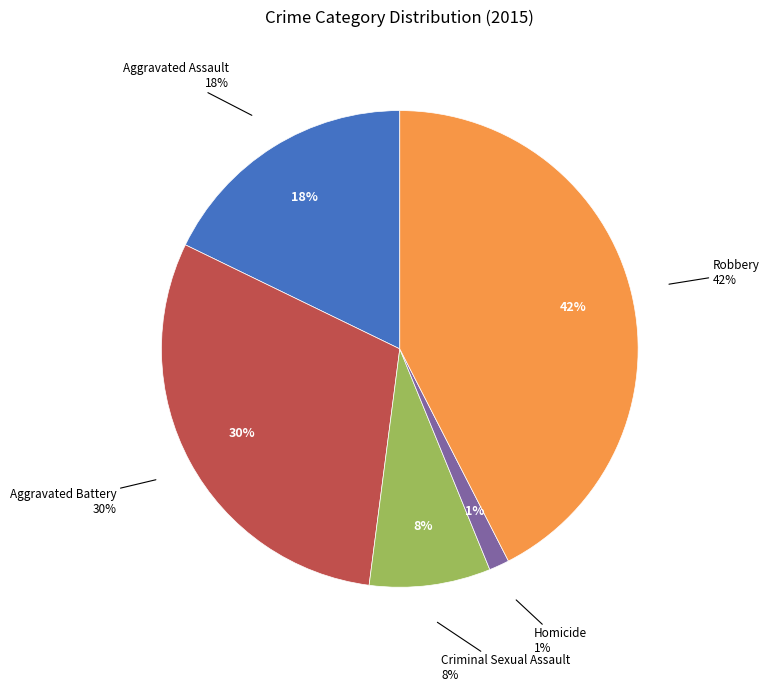

To the nearest percent, what is the difference between the largest and smallest slice percentages?

41%